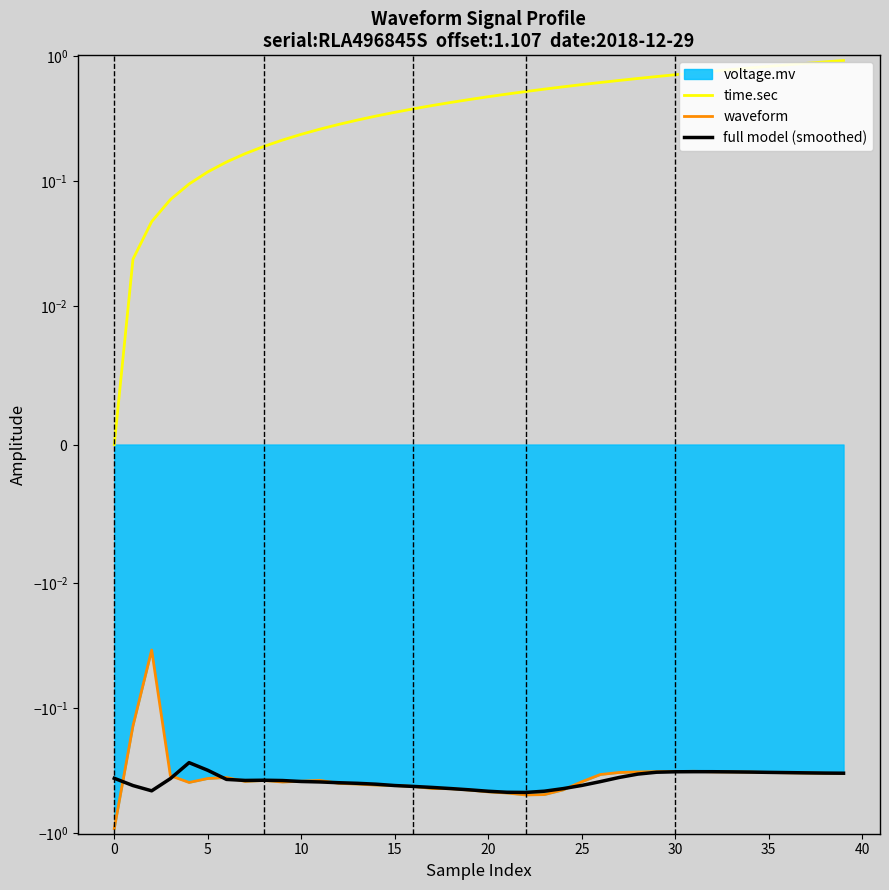

The time.sec series shows 0.7 at 30. True or false?

True